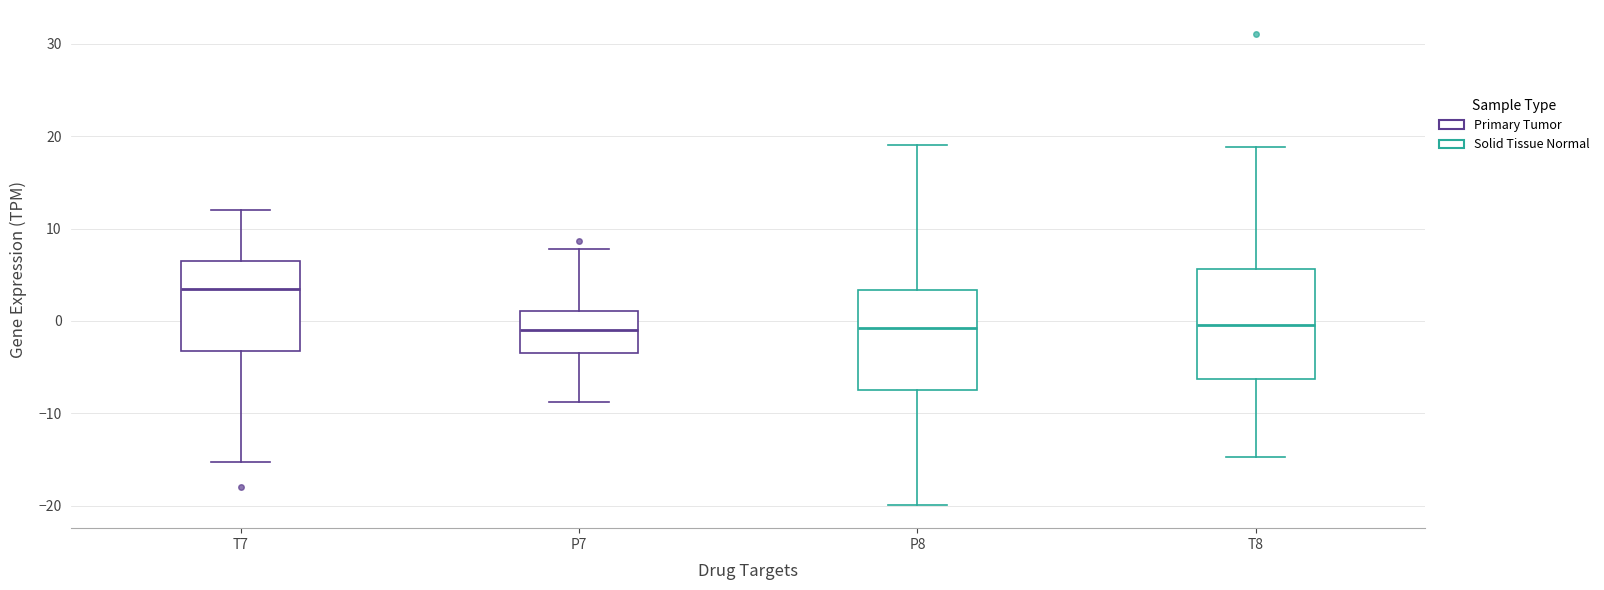

Where is the lower edge of the box for P8 on the y-axis? The values are not printed on the chart, so give them approximately, as read against the axis.

-7